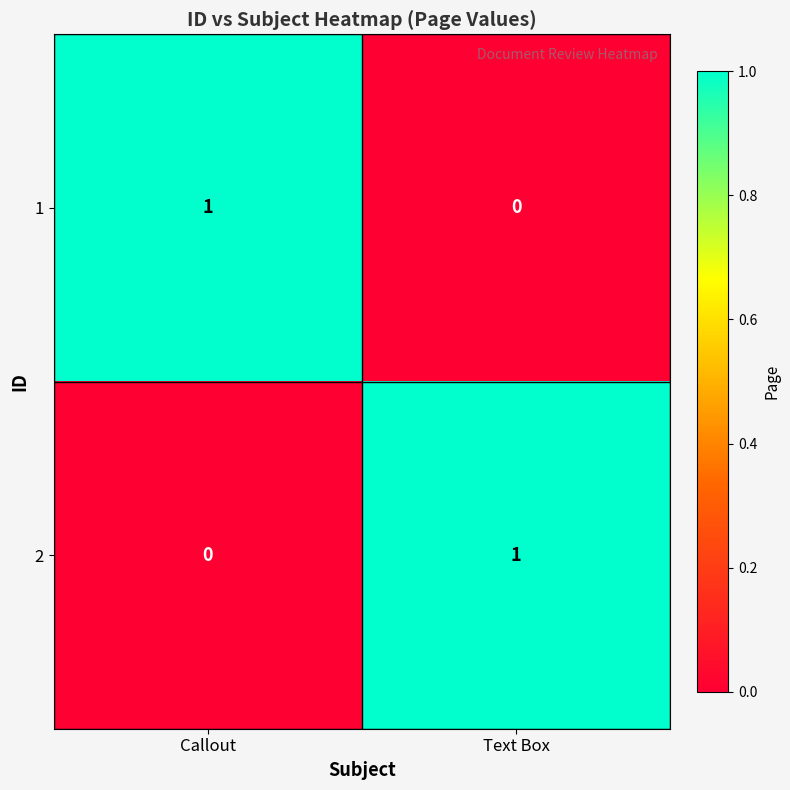

Where is 2 nearest to the value 0?

Callout